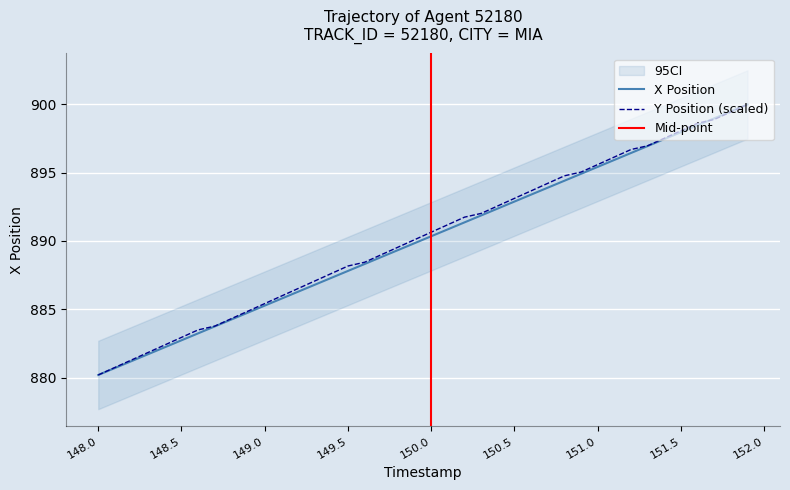

True or false: Y and X intersect in this chart.

True